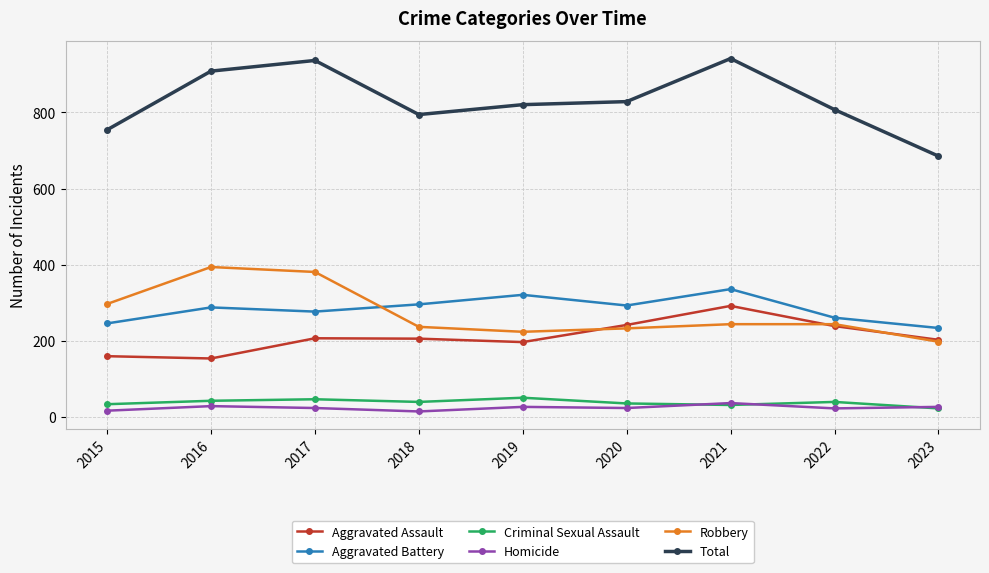

How many interior local peaks does the Aggravated Assault series have?

2